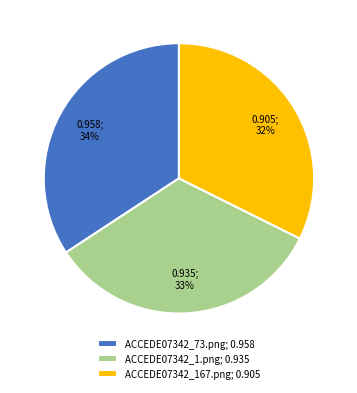

What is the largest slice in the pie chart?

ACCEDE07342_73.png